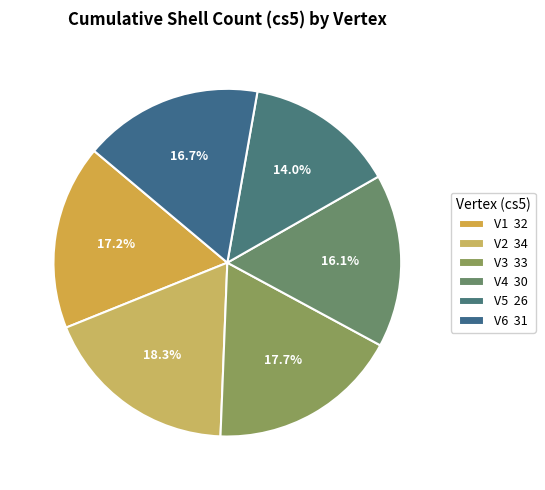

Is there any slice that represents more than half of the pie?

No